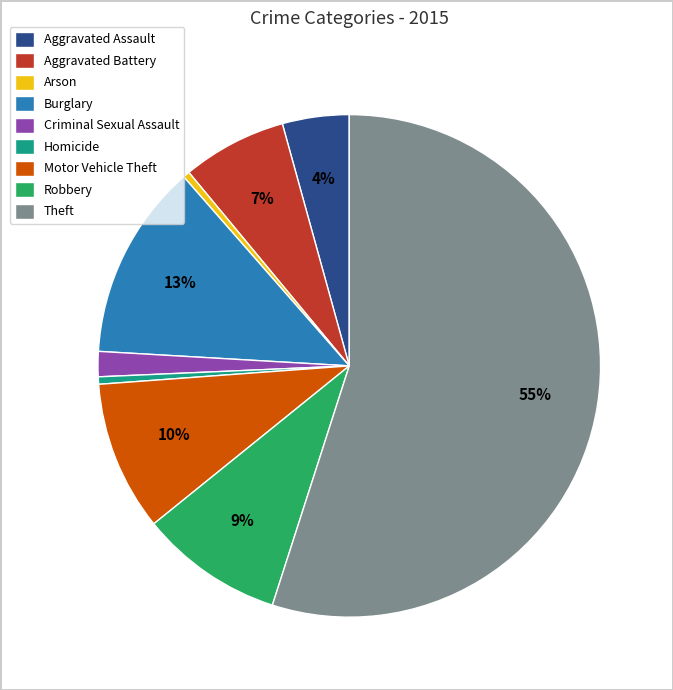

Count the number of slices in the pie.

9